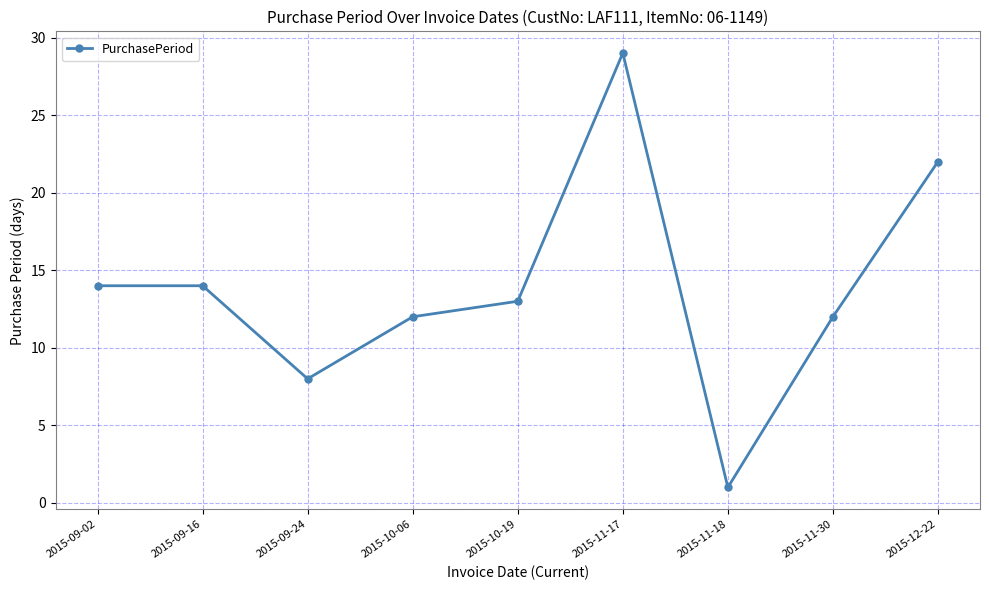

True or false: there are more than 2 points higher than both neighbors.

False